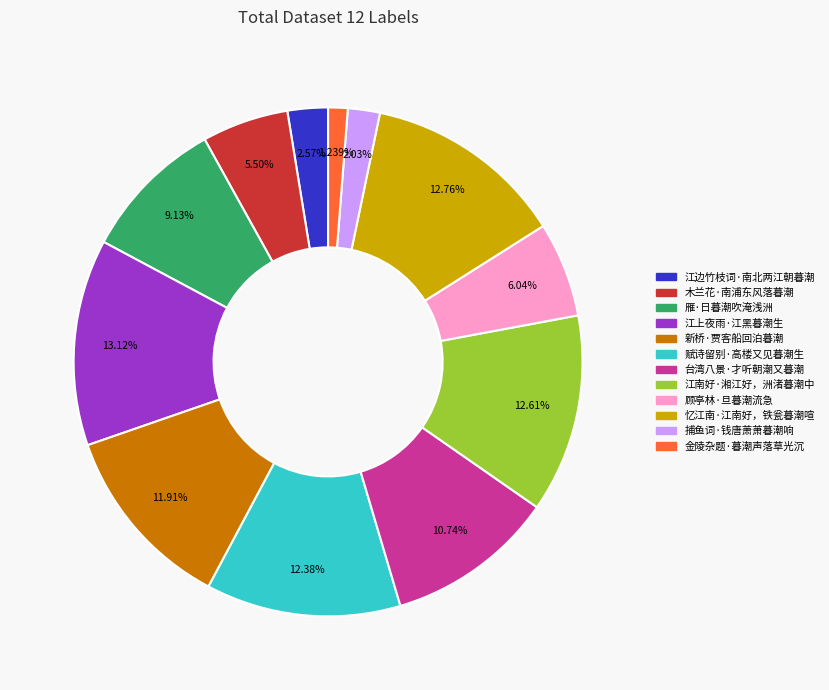

What is the ratio of the value at 江边竹枝词·南北两江朝暮潮 to the value at 雁·日暮潮吹淹浅洲?

0.3